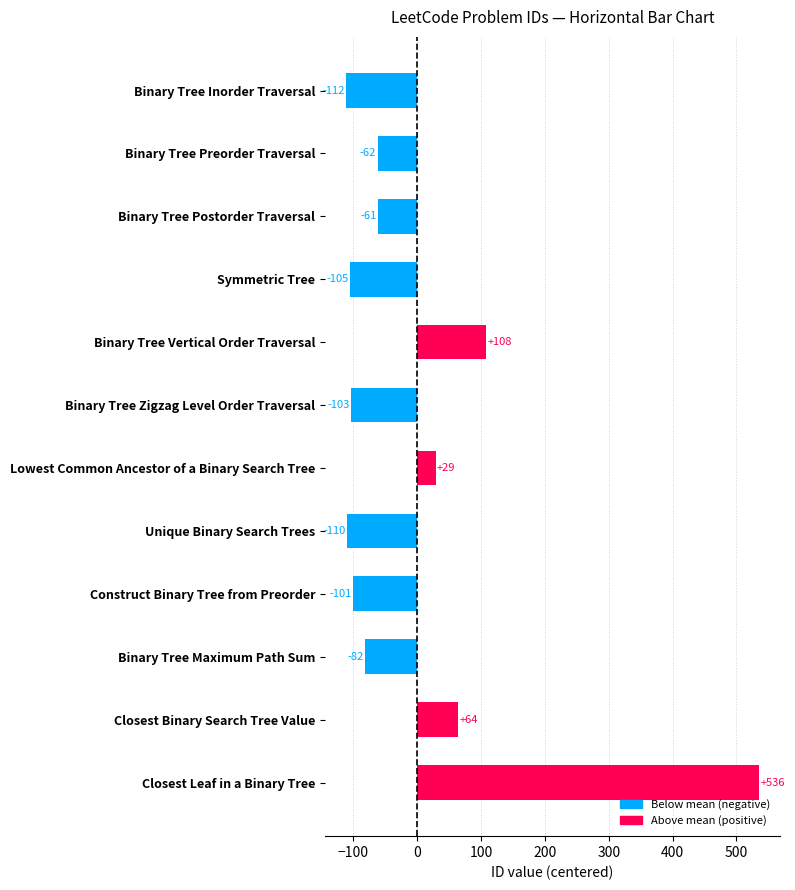

What is the label of the 1st bar from the bottom?

Closest Leaf in a Binary Tree